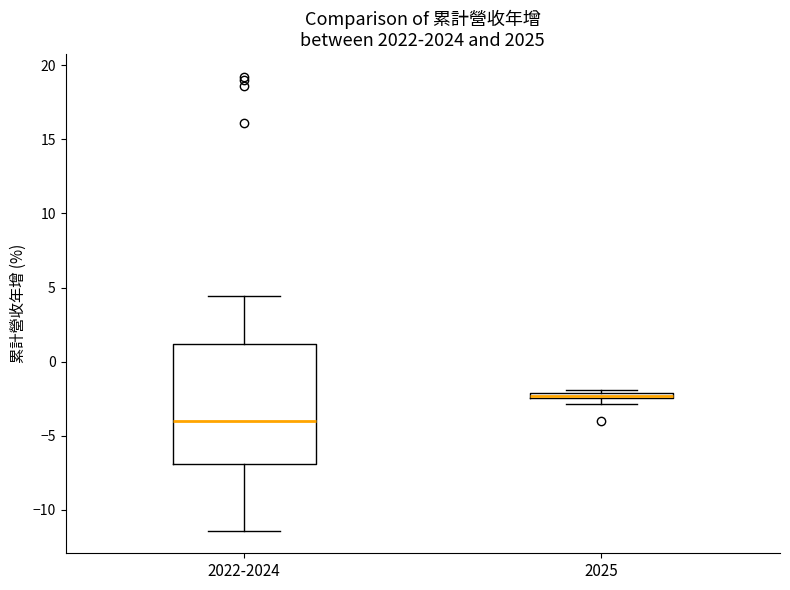

Where does the upper whisker of the box for 2022-2024 end on the y-axis? The values are not printed on the chart, so give them approximately, as read against the axis.

4.5